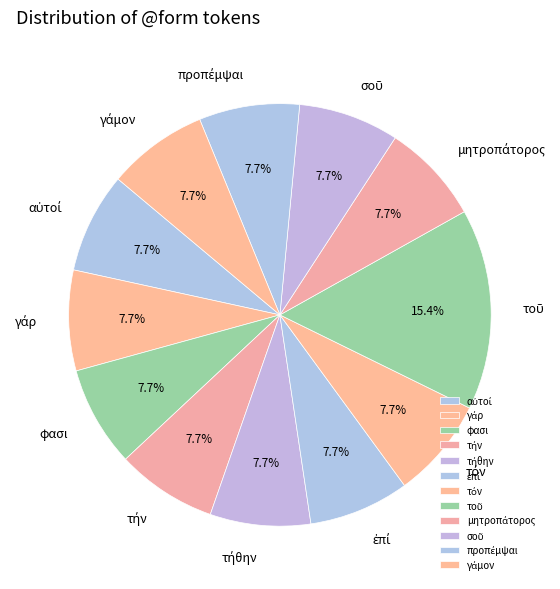

Does any single category account for the majority?

No